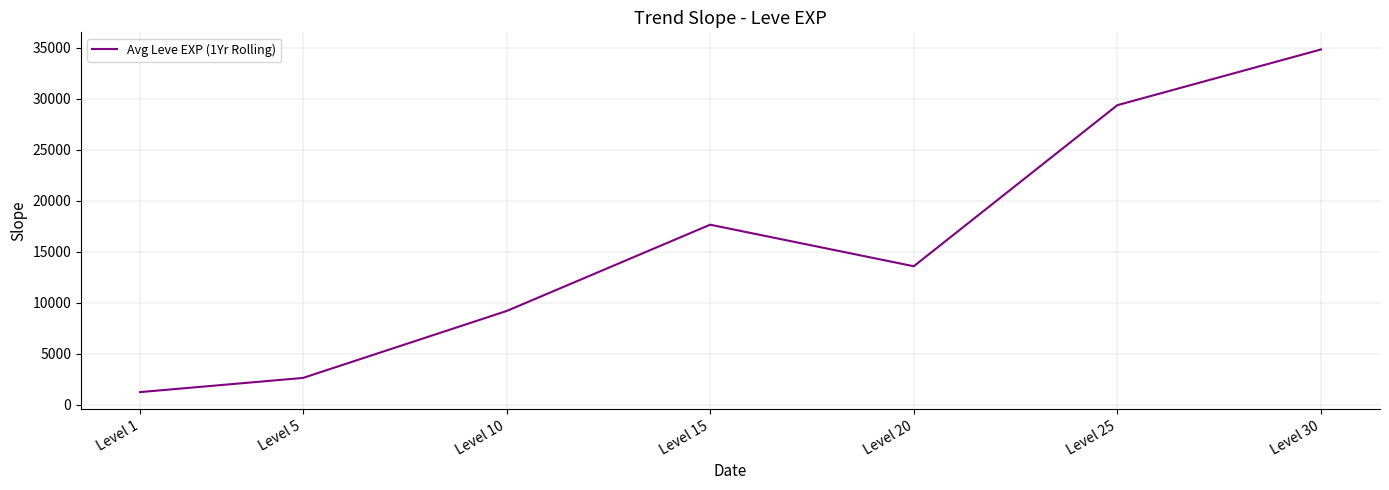

Between Level 5 and Level 10, which is larger?

Level 10